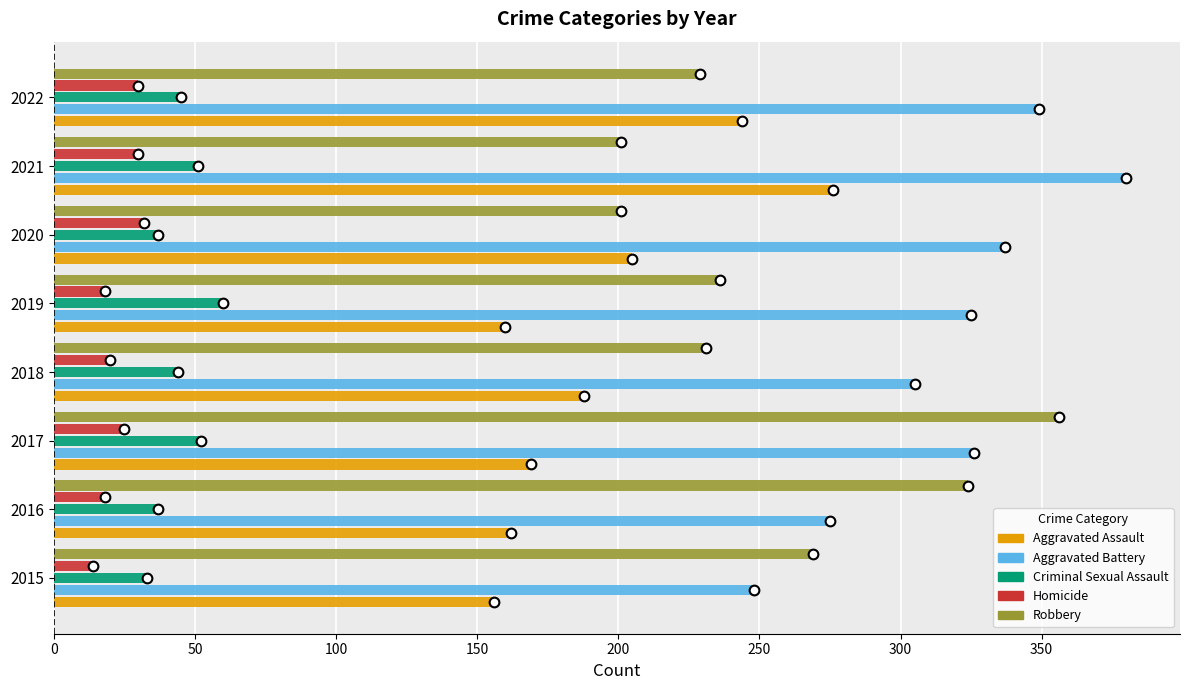

What is the maximum value for Criminal Sexual Assault?

60